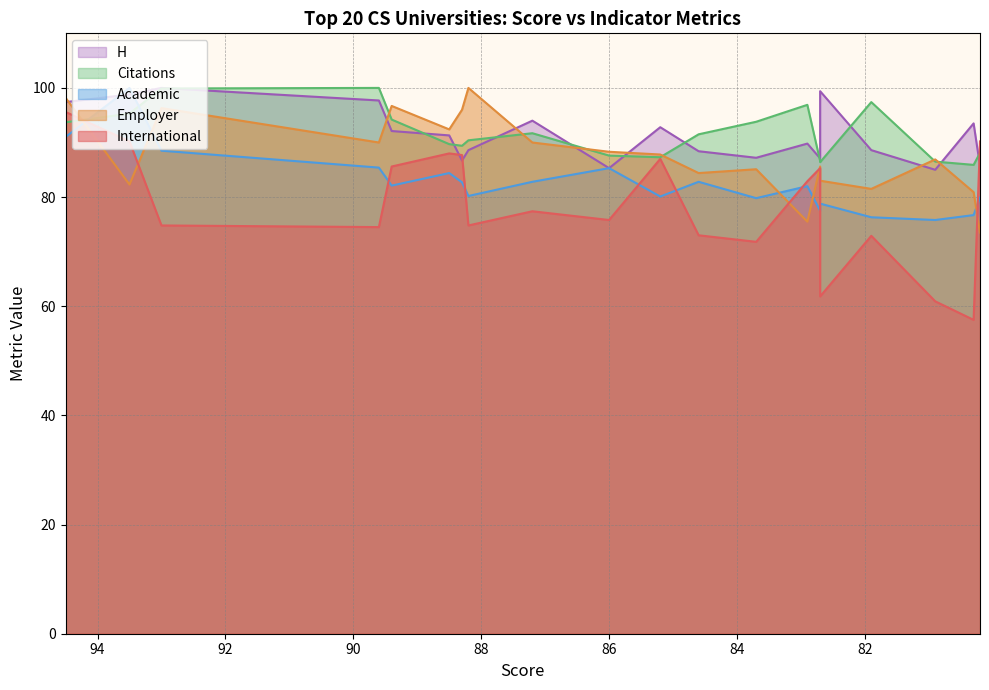

Does the chart have visible grid lines?

Yes